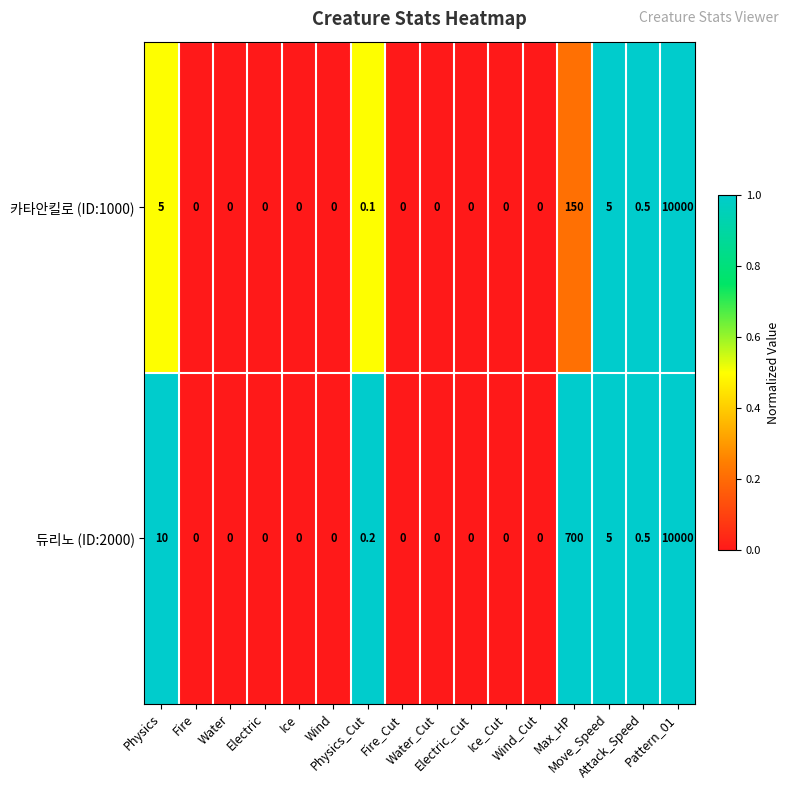

What is the greatest value displayed?

10000.0